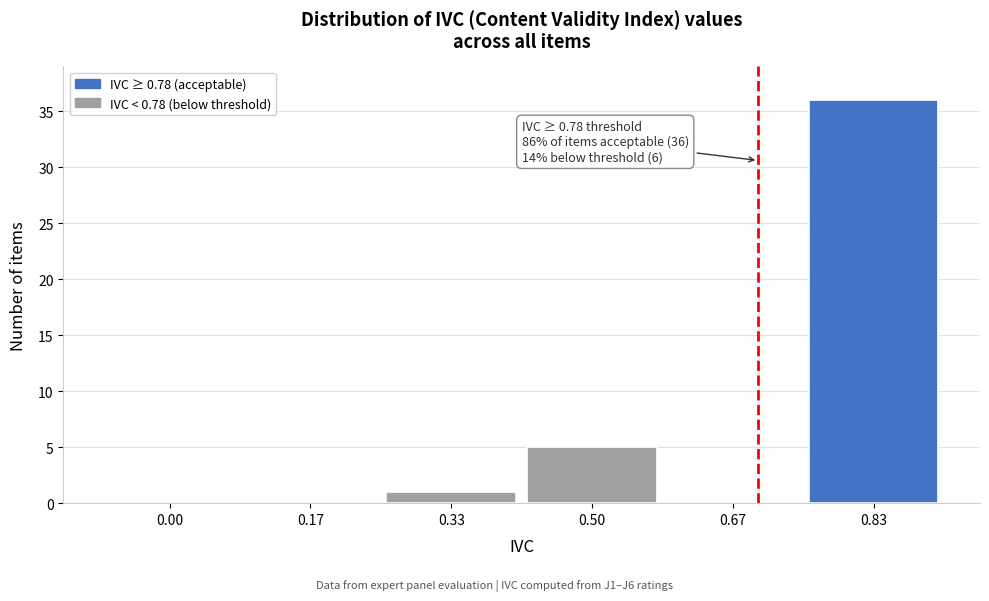

Reading left to right, list all the values displayed in this chart.

0.00=0	0.17=0	0.33=1	0.50=5	0.67=0	0.83=36